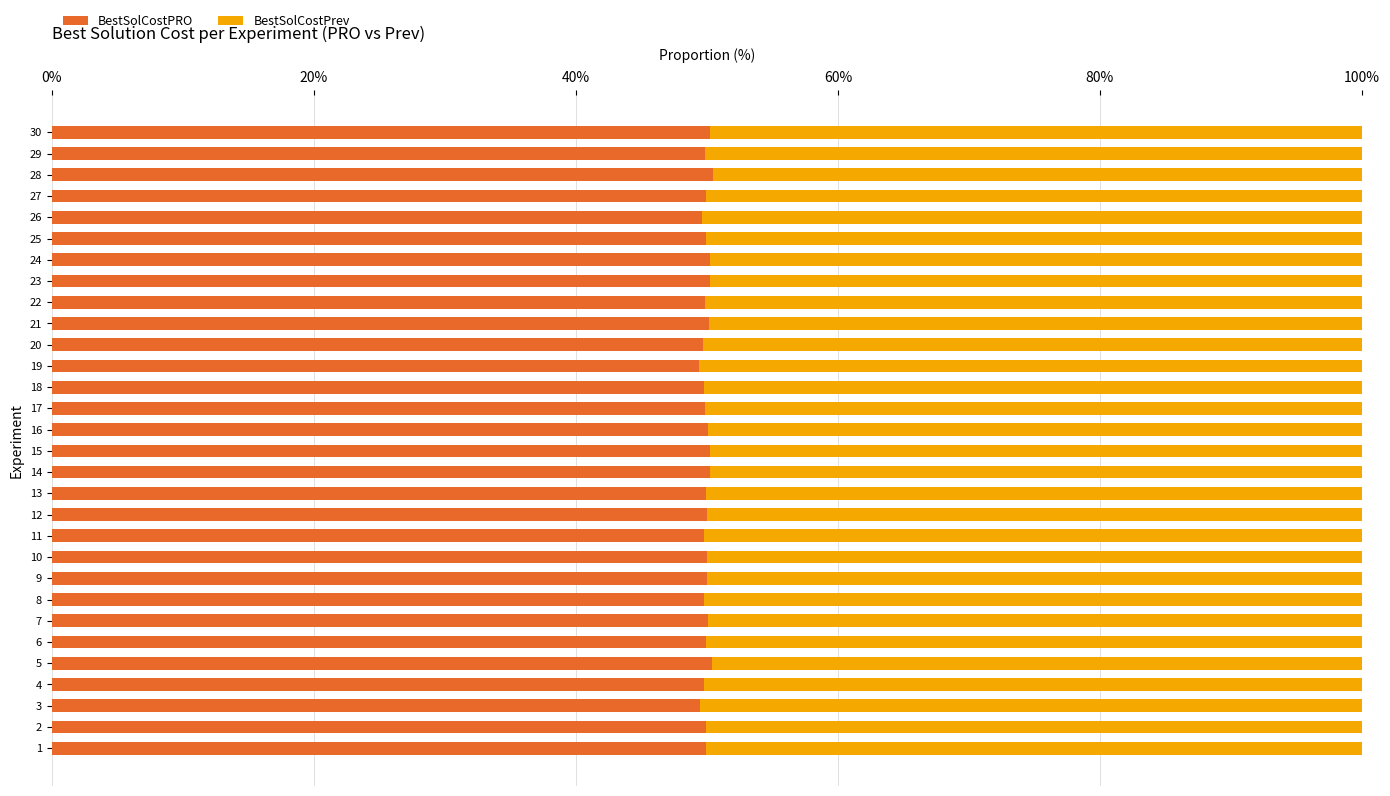

What is the minimum value for BestSolCostPRO?

49.4